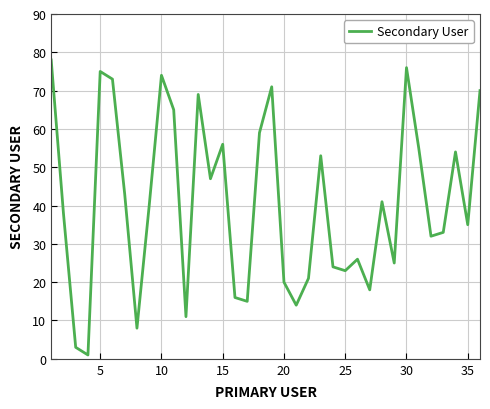

How many distinct data groups are displayed?

1